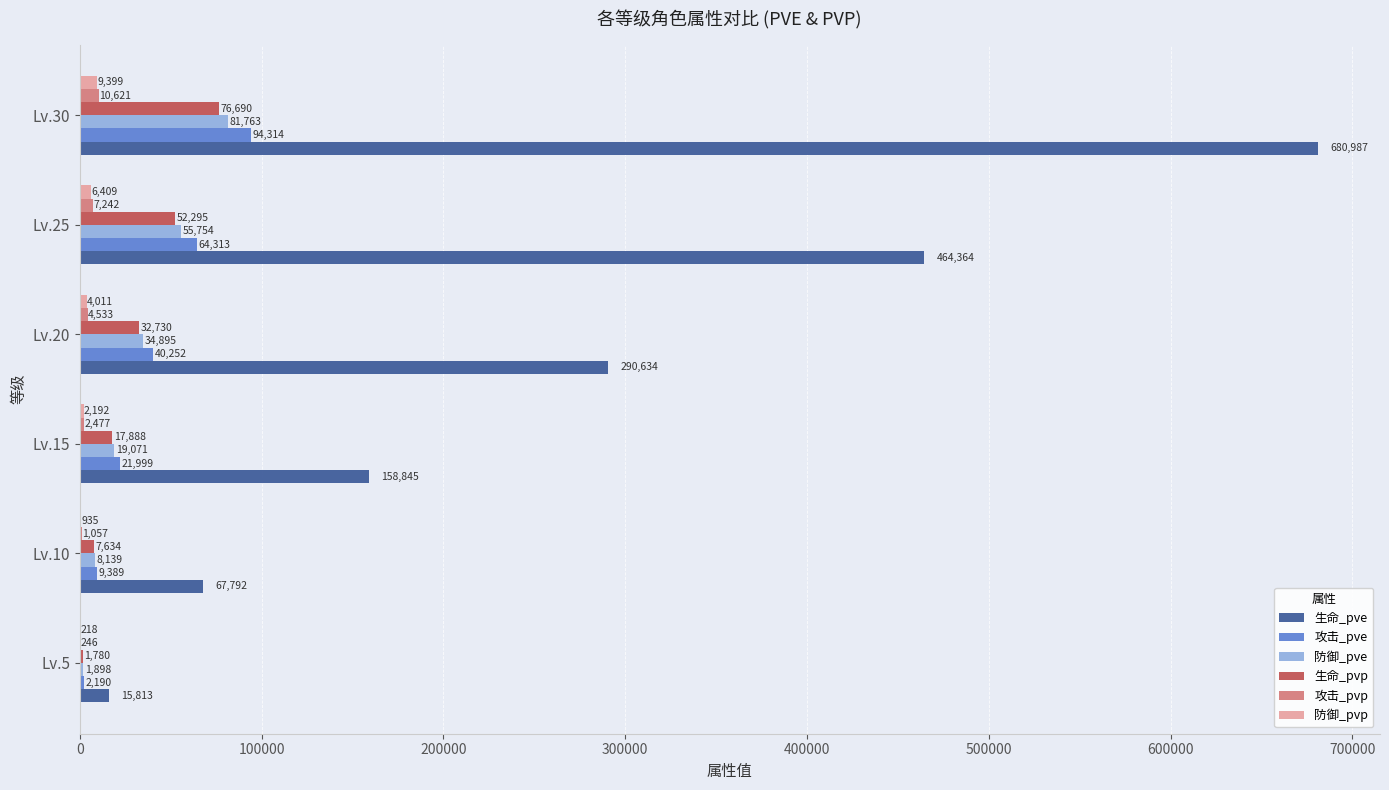

Which series changed the most between Lv.15 and Lv.20?

生命_pve